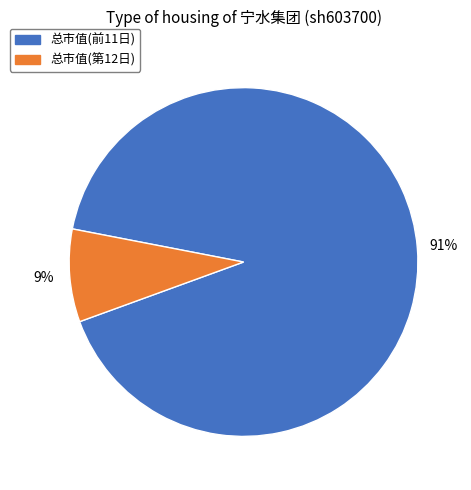

Count the number of slices in the pie.

2